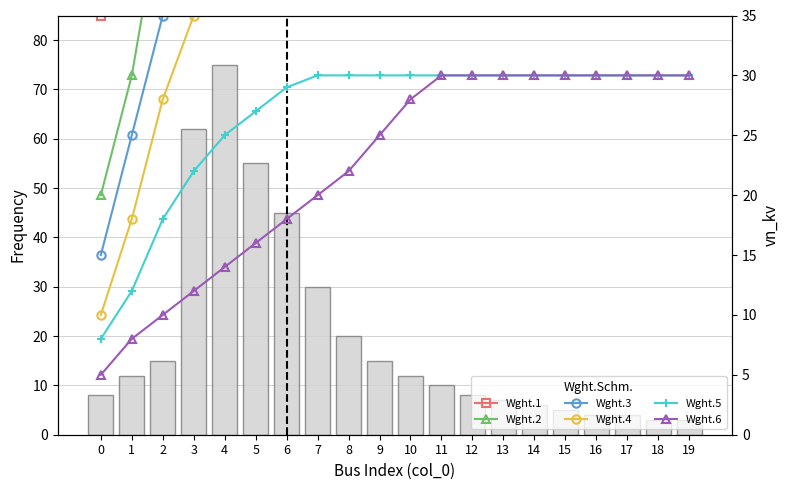

What is the difference between the maximum and minimum values in the Wght.1 series?

7